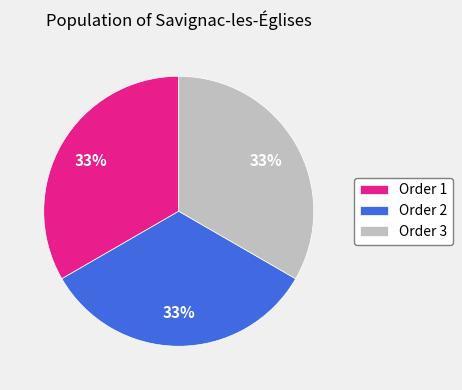

Is there a majority slice in this chart?

No